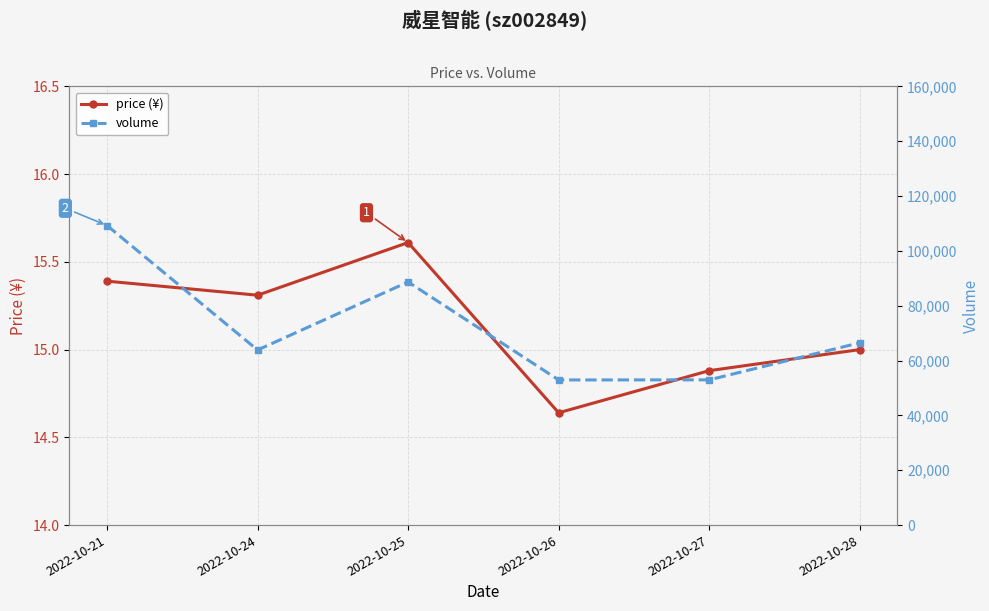

What is the value of the price (¥) point at the 2nd from the left?

15.3